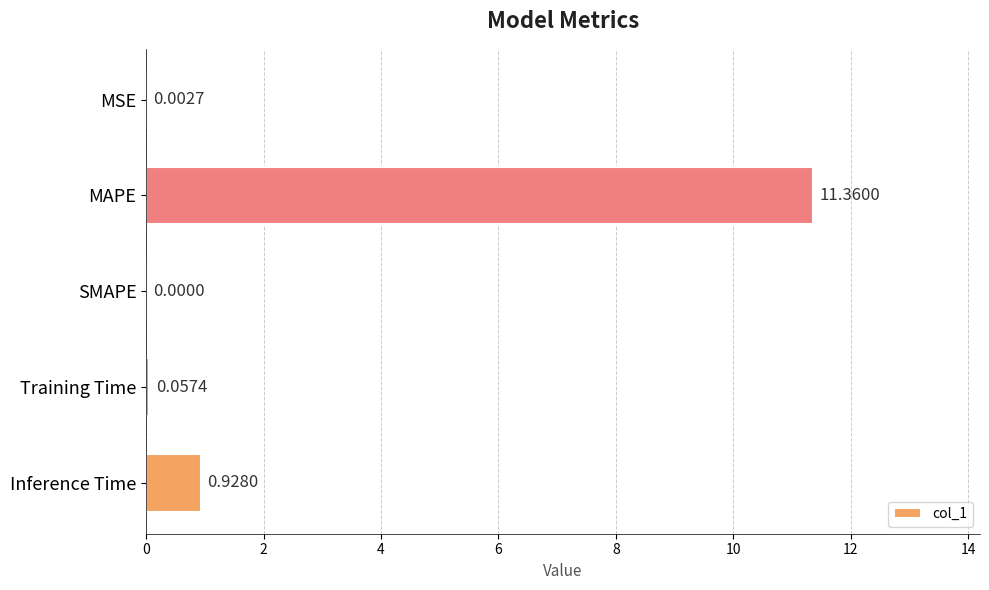

What is the change in value from MAPE to Training Time?

-11.3